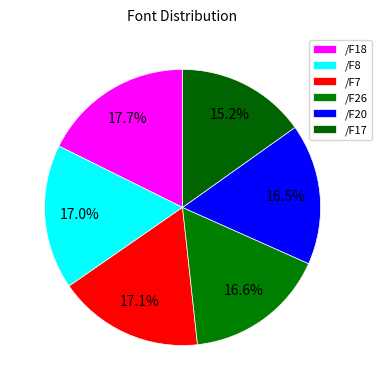

Is the sum of /F26 and /F17 greater than half?

No